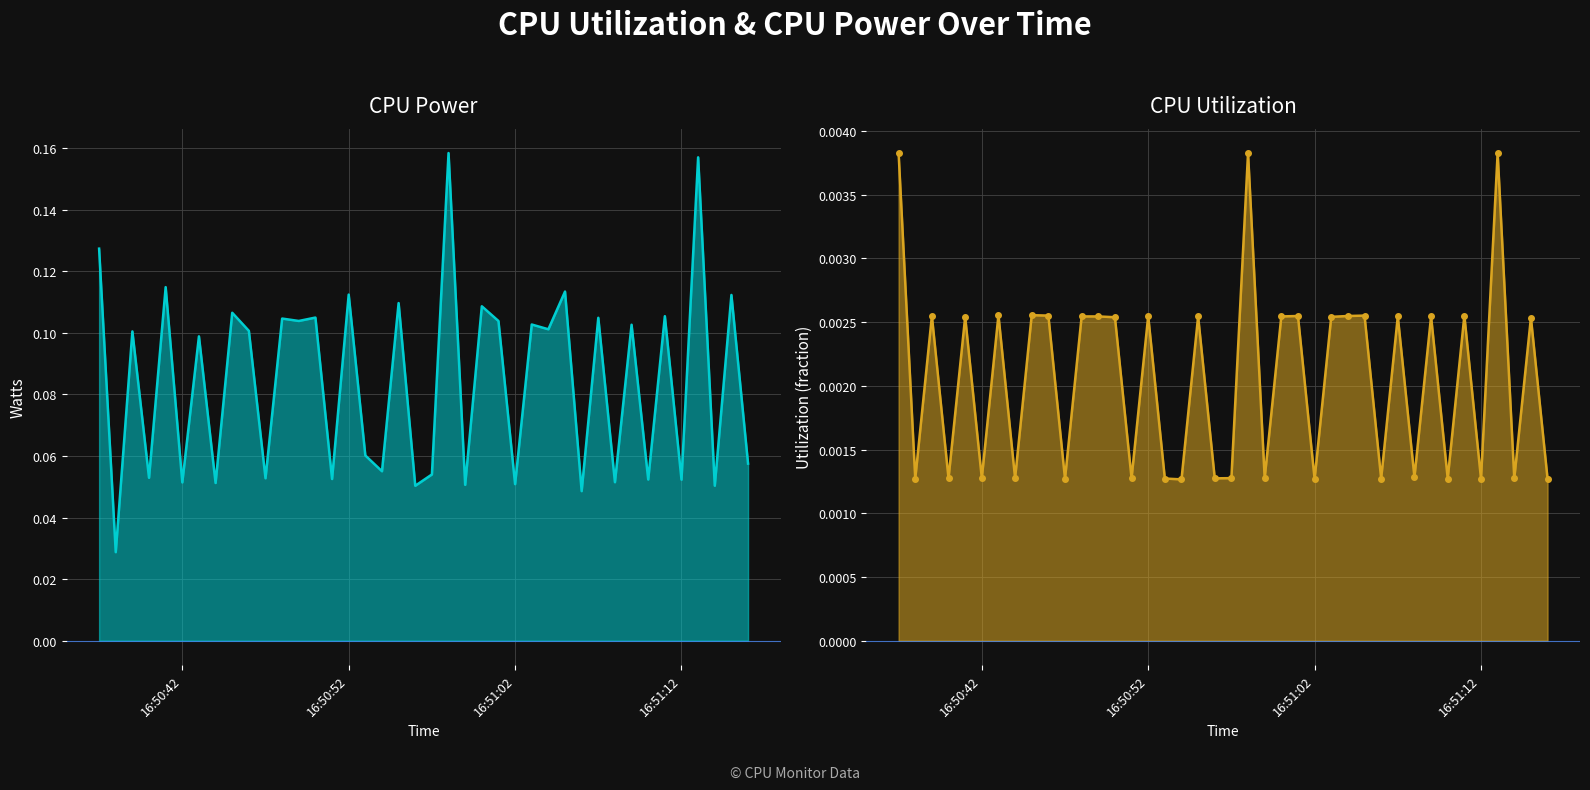

What is the value of the CPU Power point at the 23rd from the left?

0.1